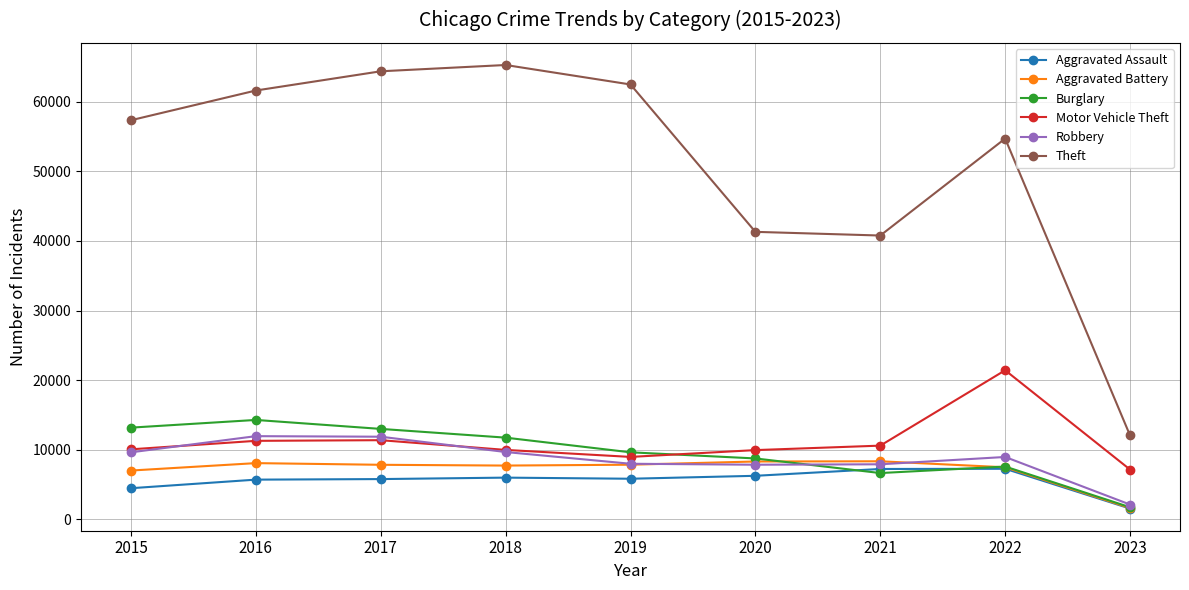

Which series has the largest range (max minus min)?

Theft